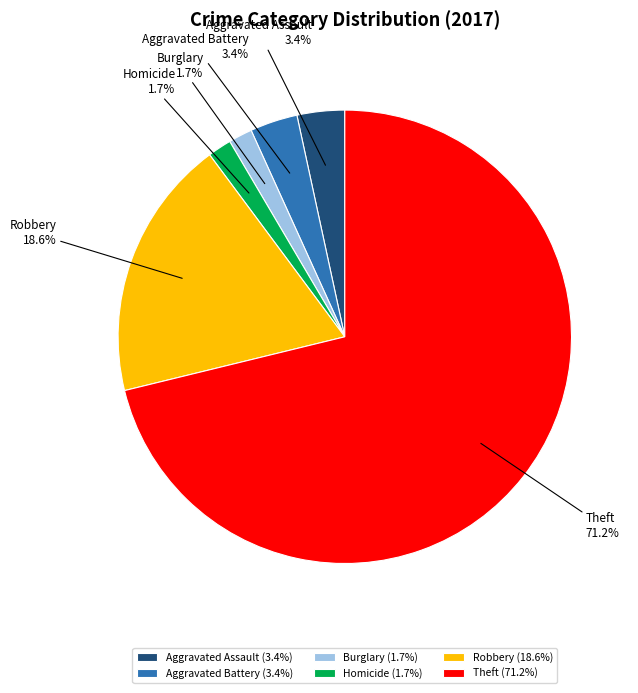

Which category has the biggest portion of the pie?

Theft